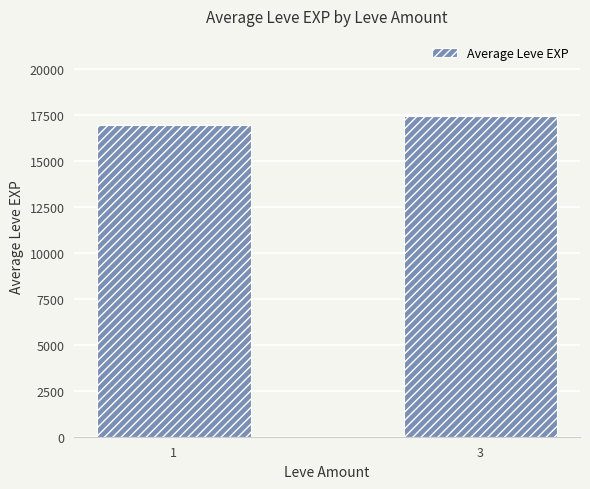

At which label is the value closest to 17189?

1